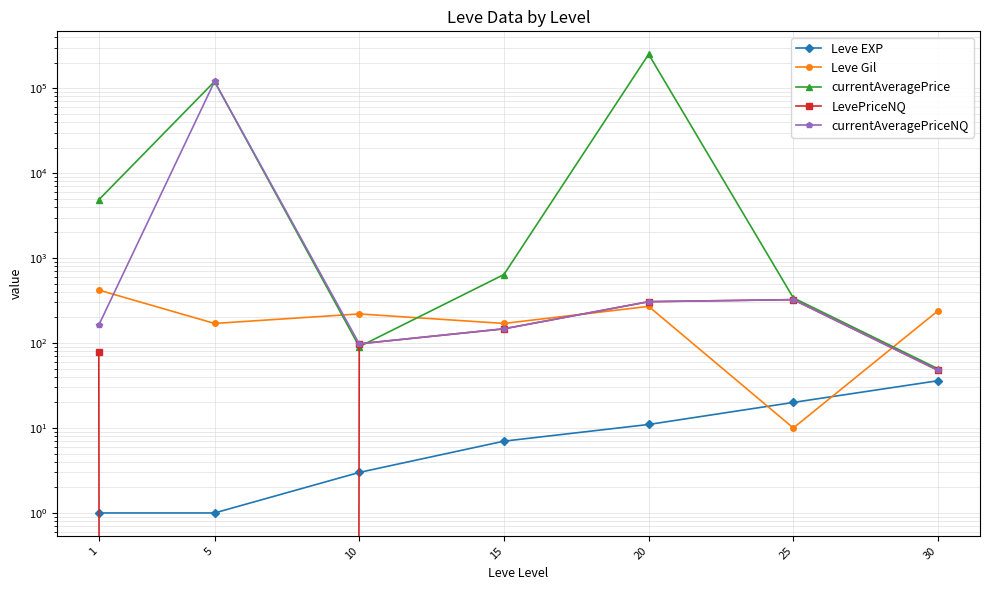

What is the maximum value for LevePriceNQ?

324.0